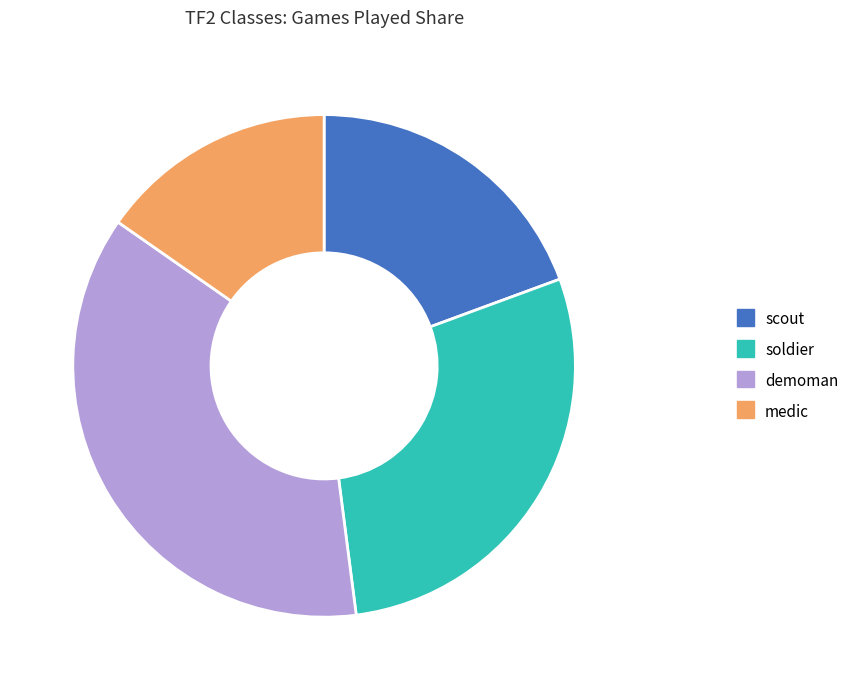

Approximately how many times larger is the value at soldier compared to demoman?

0.8